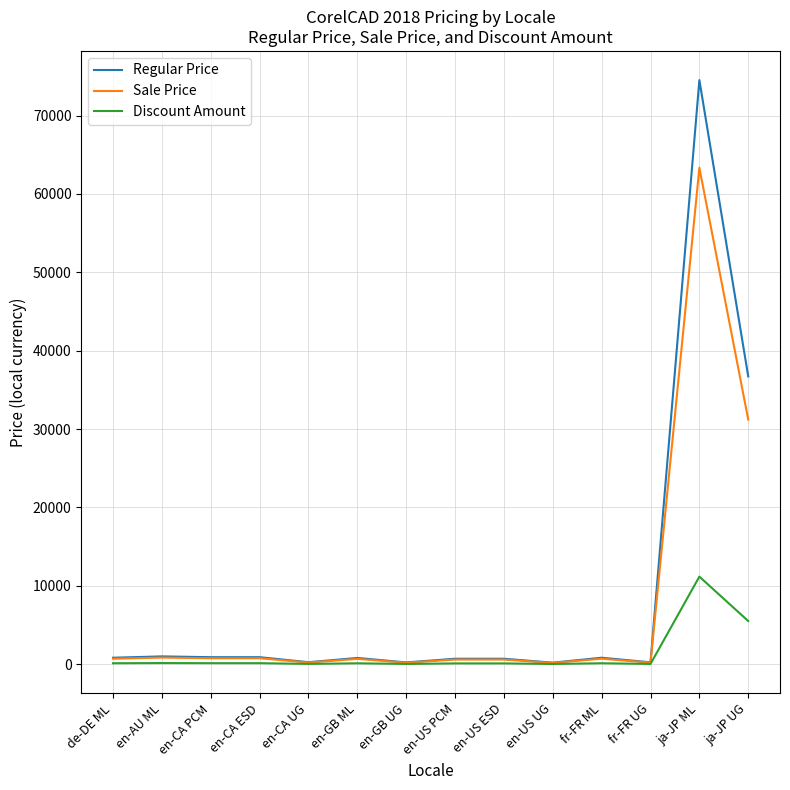

Which series has the widest spread of values?

Regular Price